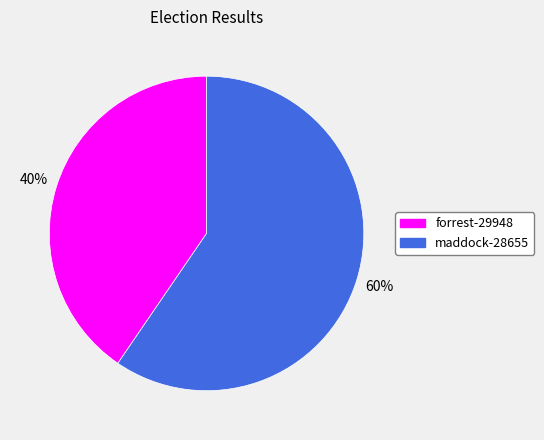

Do maddock-28655 and forrest-29948 together represent more than half of the pie?

Yes